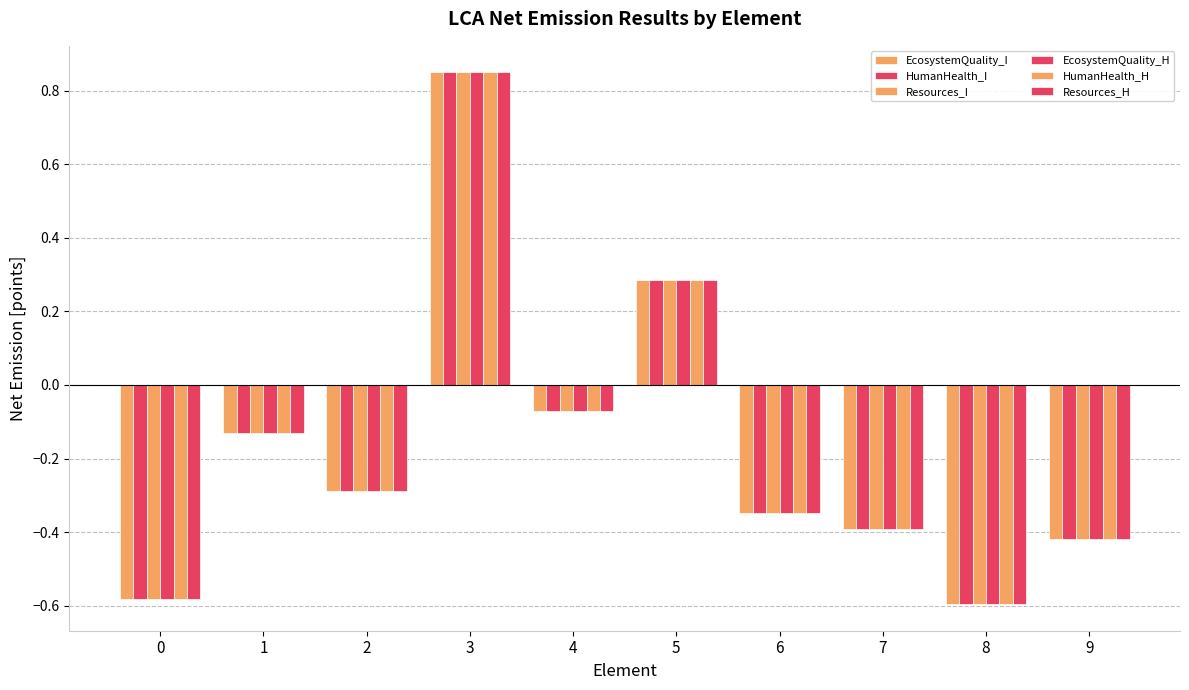

How many values in the HumanHealth_H series exceed 0?

2